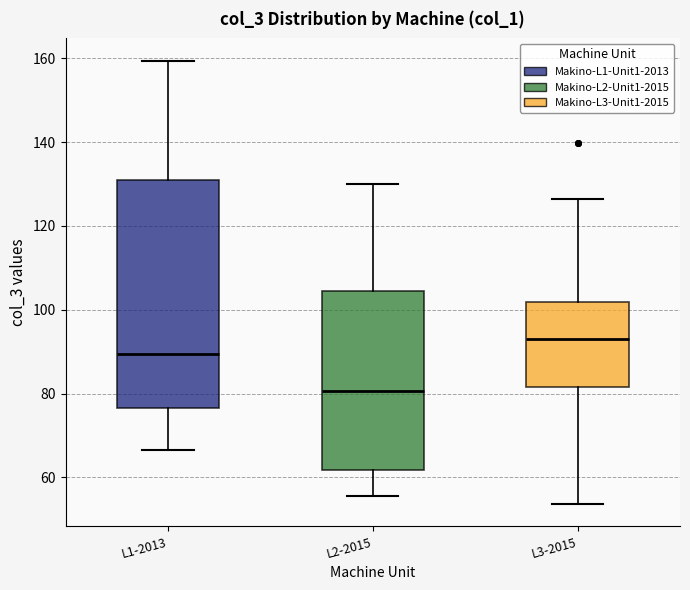

Where does the upper whisker of the box for L3-2015 end on the y-axis? The values are not printed on the chart, so give them approximately, as read against the axis.

126